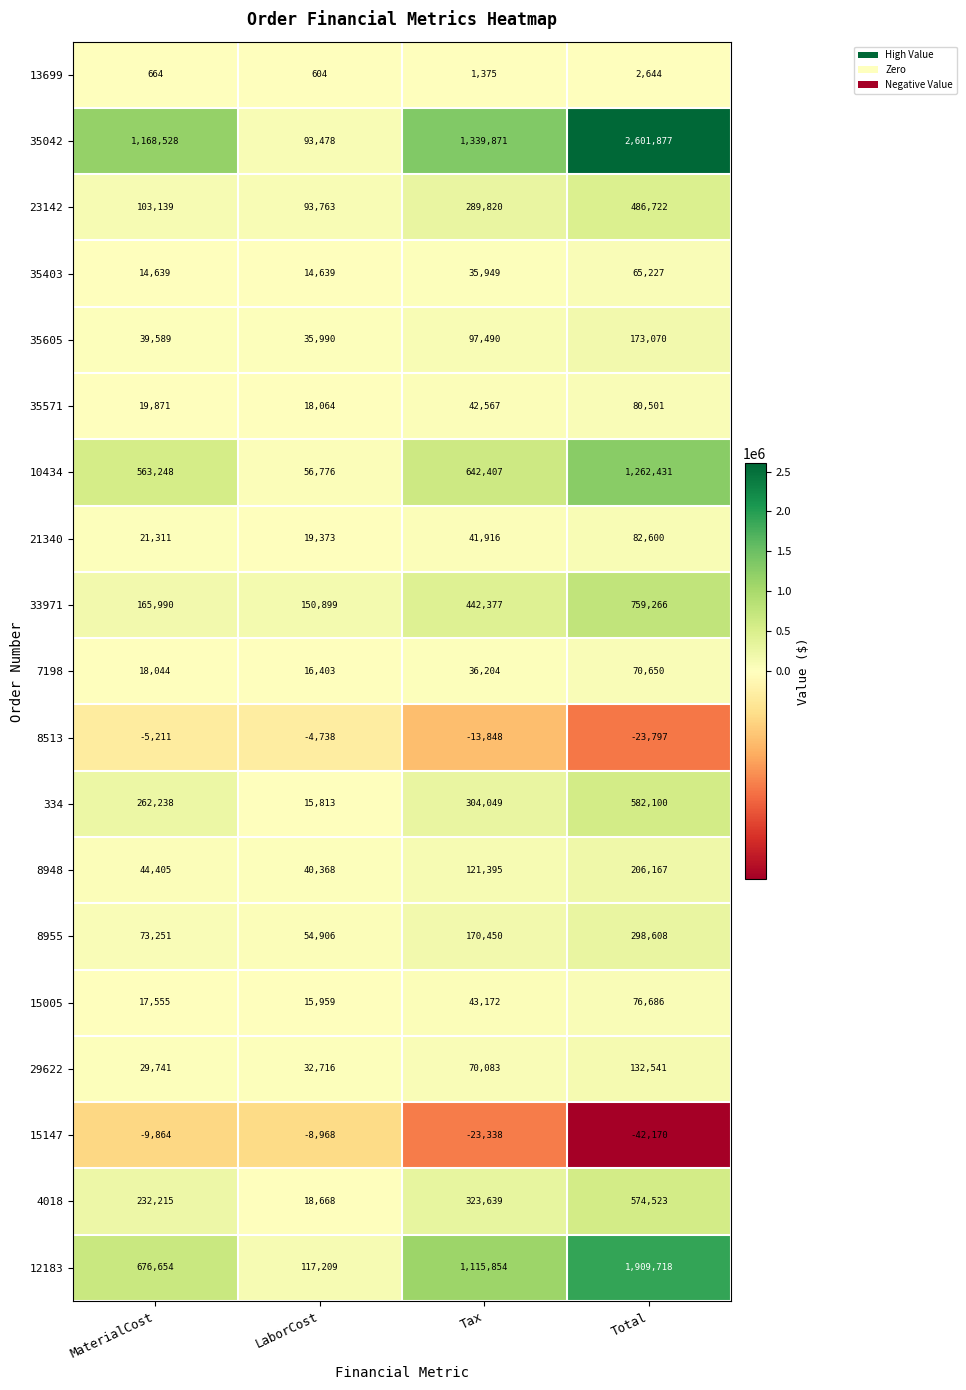

How many series are shown in this chart?

19